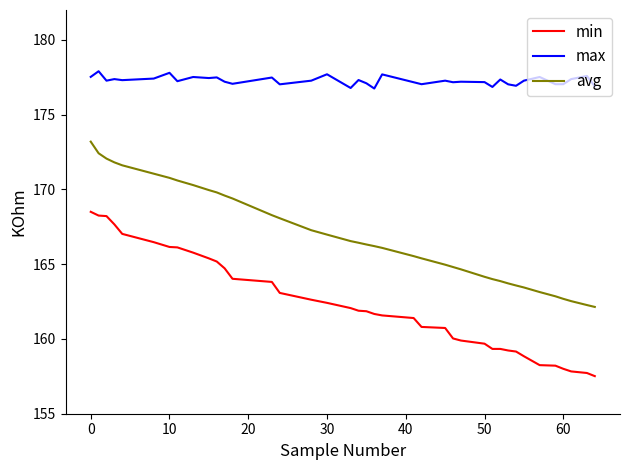

What is the difference between the maximum and minimum values in the avg series?

11.1